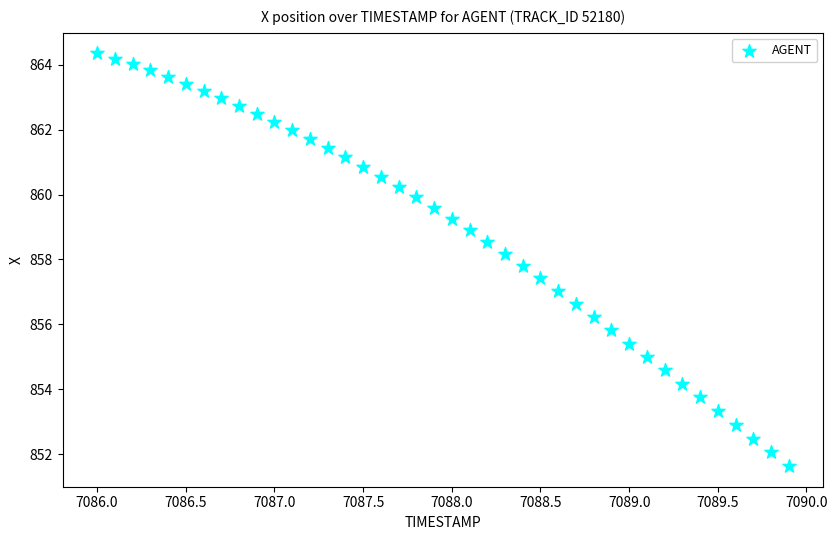

What is the range of X values (max minus min)?

3.9